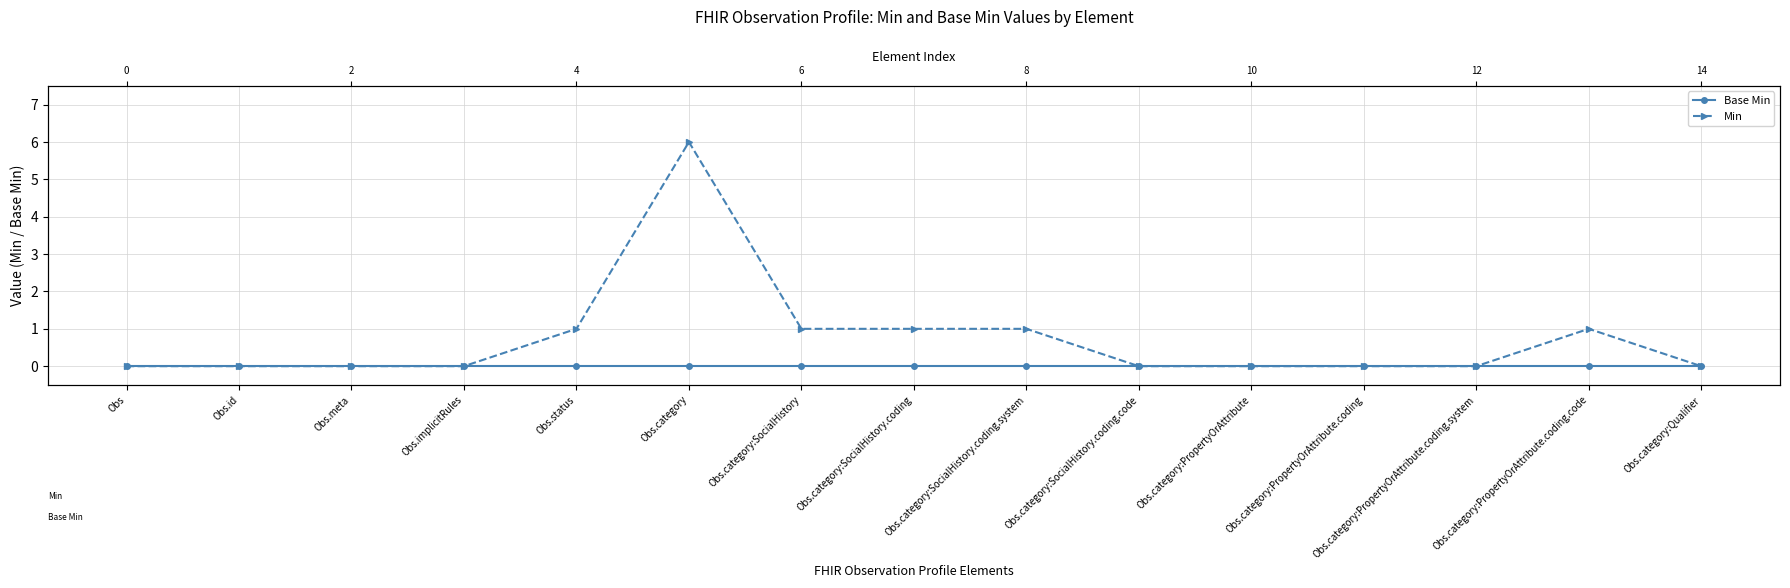

At which category is the sum across all series the highest?

Obs.category